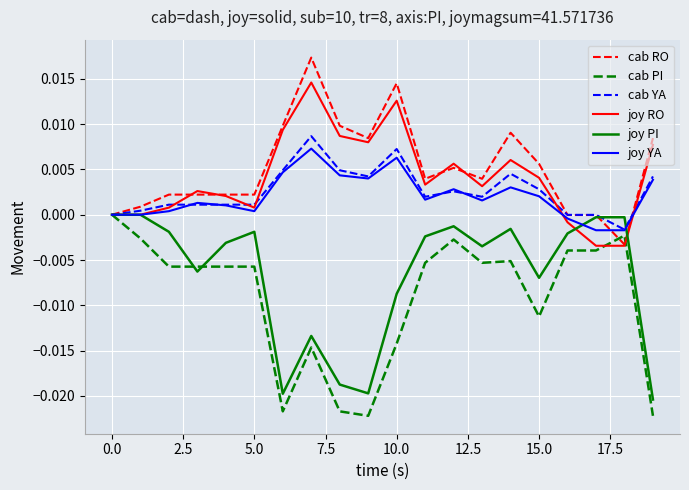

What are all the series names shown in the legend?

cab RO, cab PI, cab YA, joy RO, joy PI, joy YA